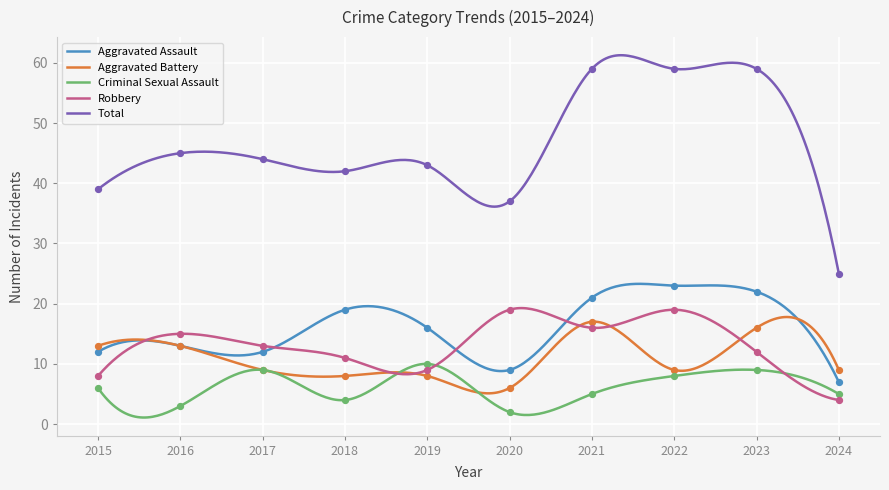

Which series contains the highest Y value?

Total